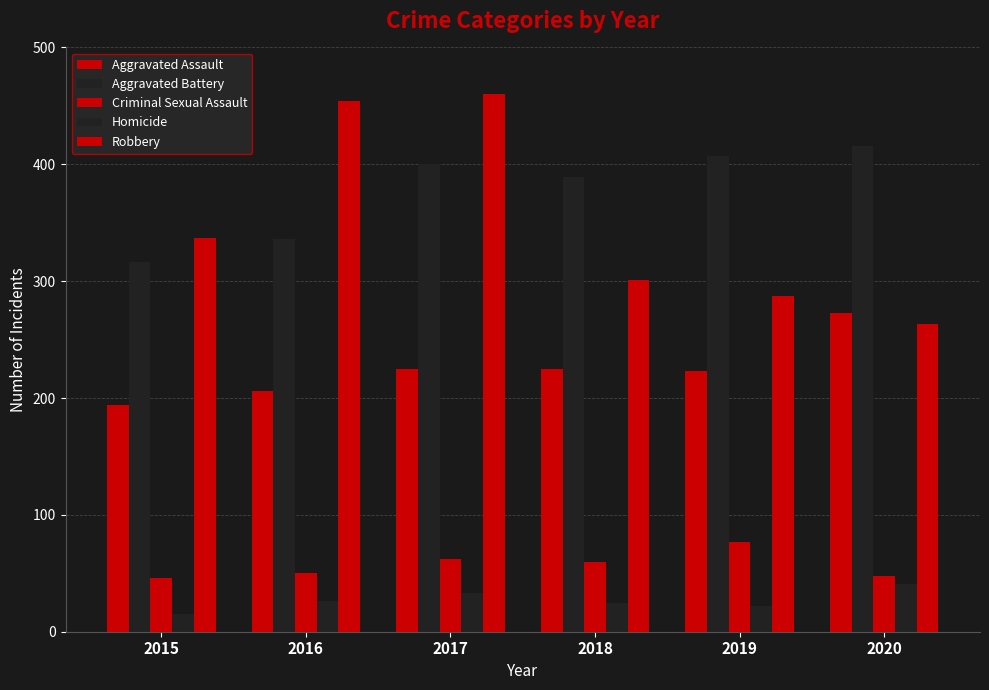

Which has a higher value, 2018 or 2015?

2018